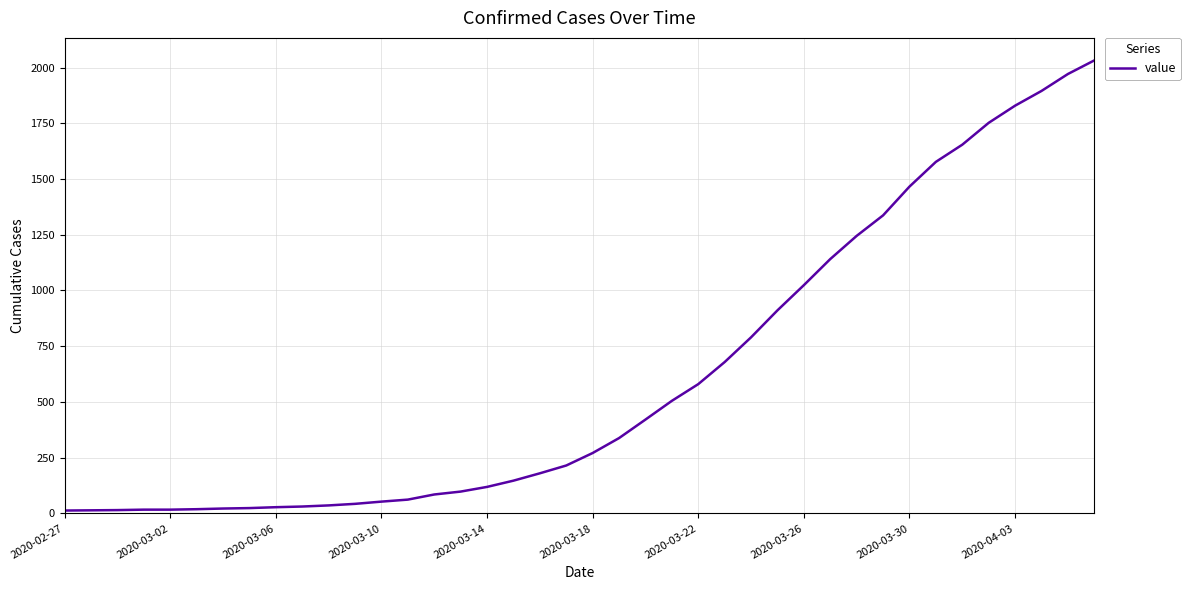

Is this an area chart (filled region under the line)?

No